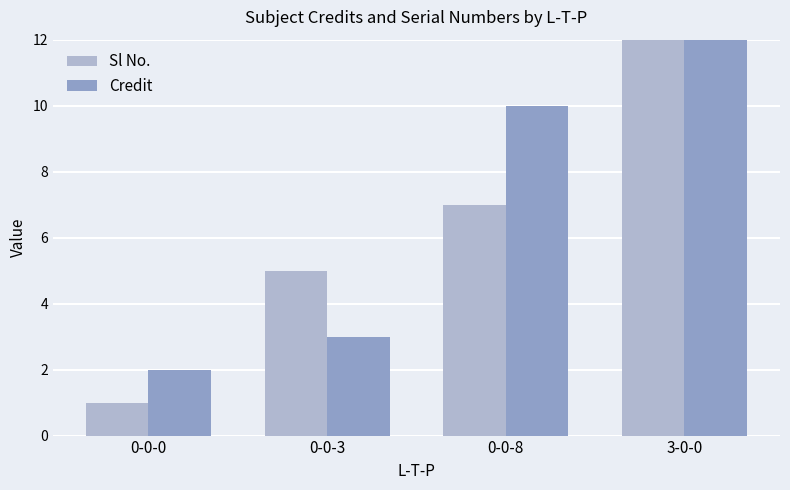

What is the sum of the Sl No. values at 0-0-8 and 0-0-3?

12